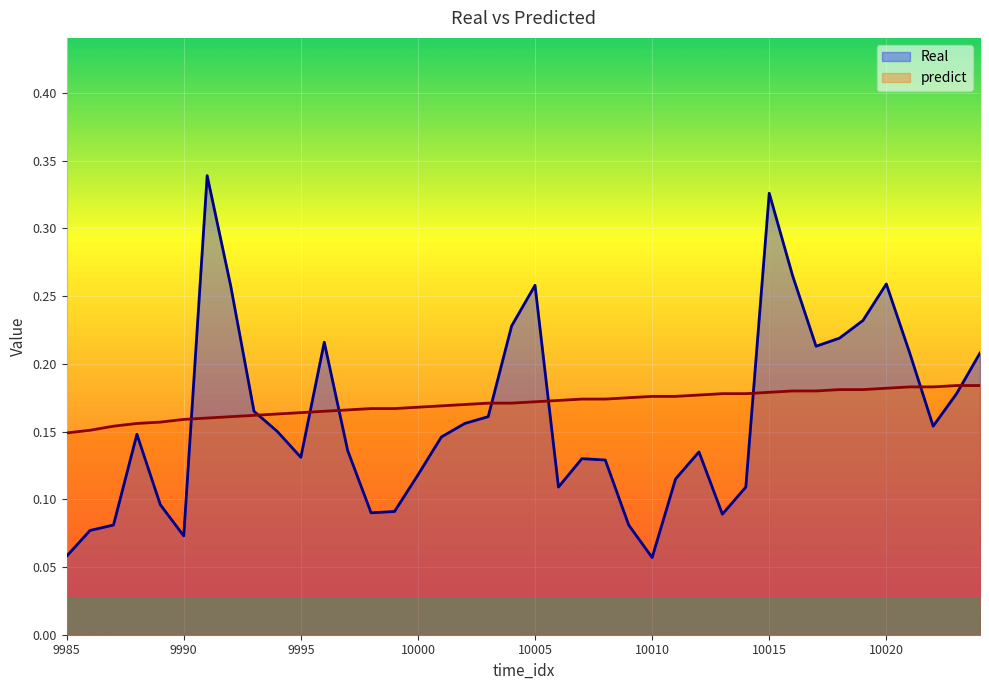

What is the value of the Real point at the 20th from the left?

0.2